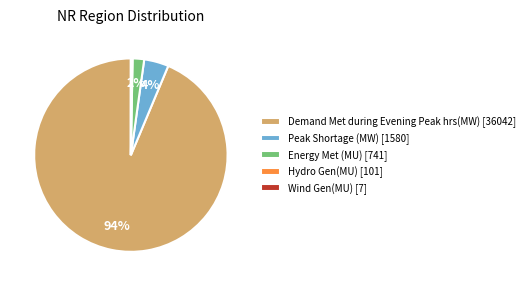

To the nearest percent, what portion does Energy Met (MU) [741] represent?

2%